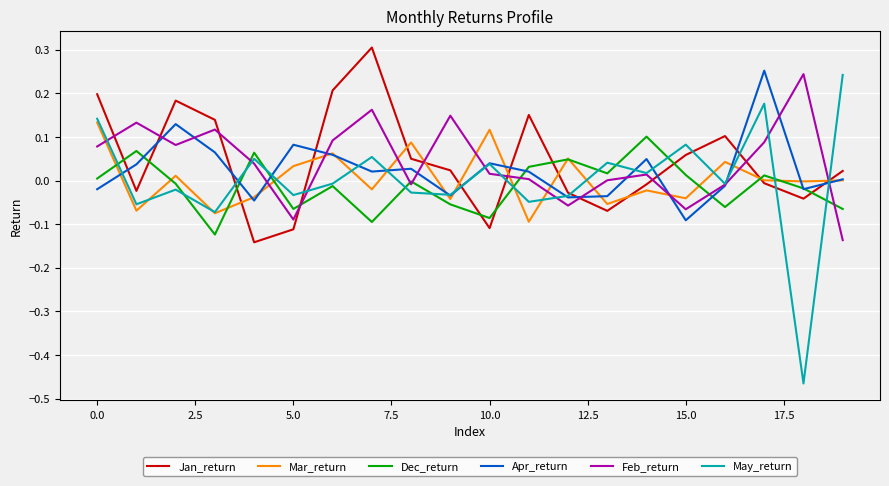

True or false: Jan_return and Dec_return cross at least once.

True